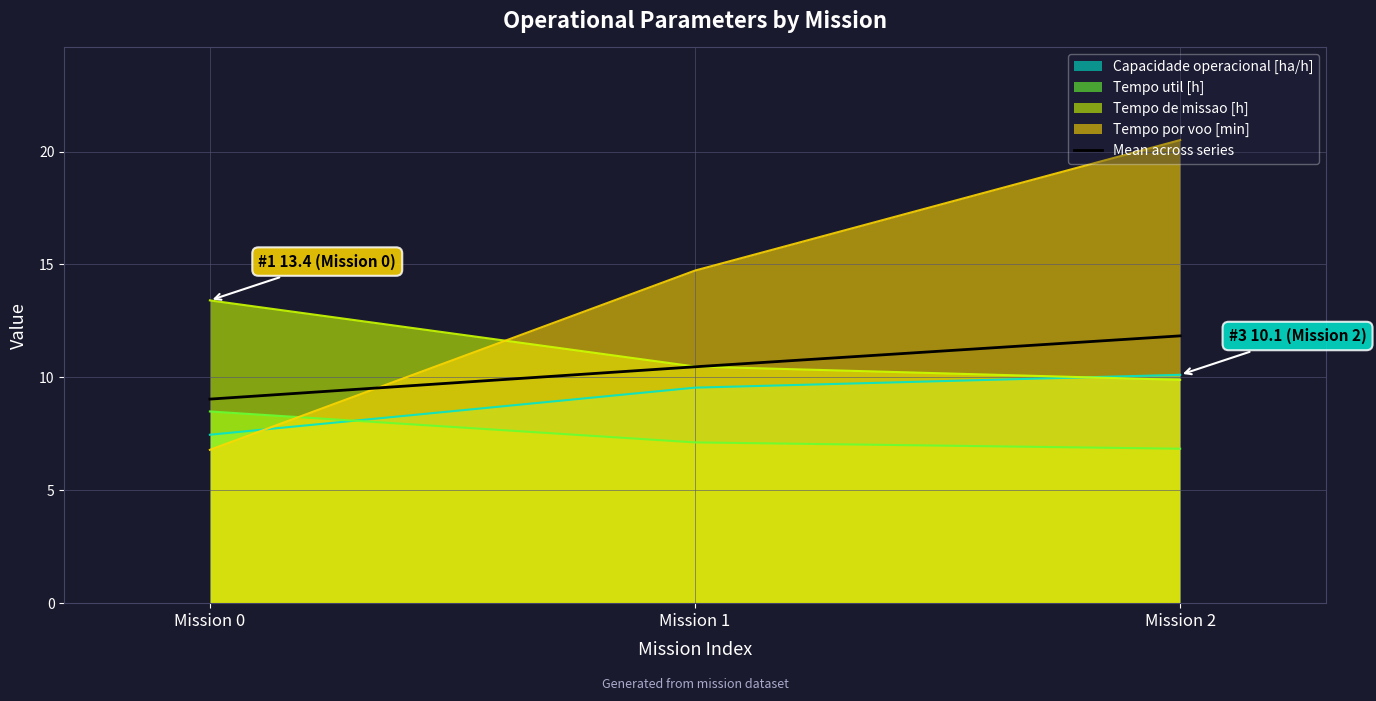

Reading left to right, extract all data points from this chart.

Mission 0=9.0	Mission 1=10.5	Mission 2=11.8